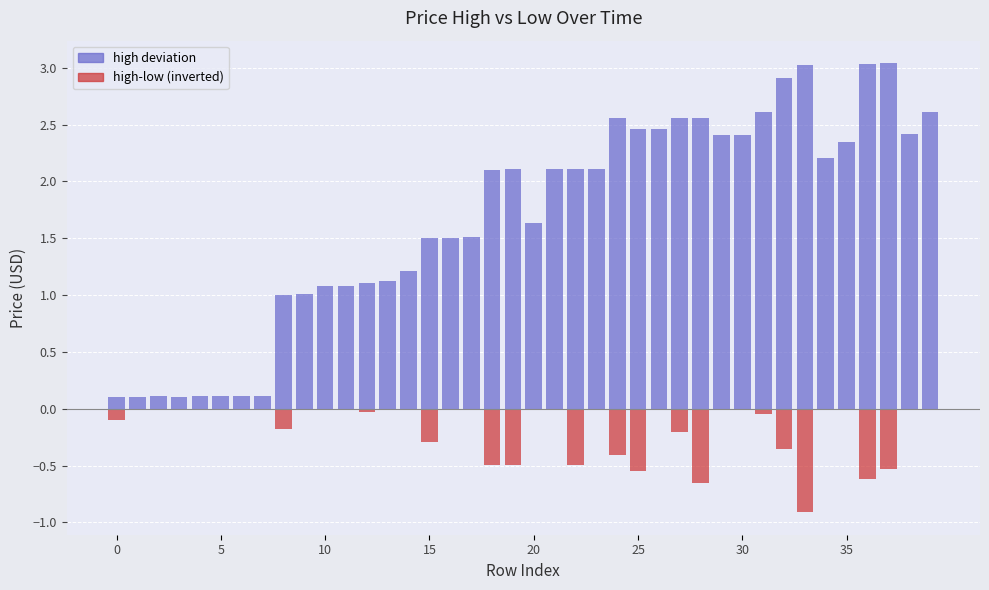

The high deviation series shows 2.4 at 30. True or false?

True